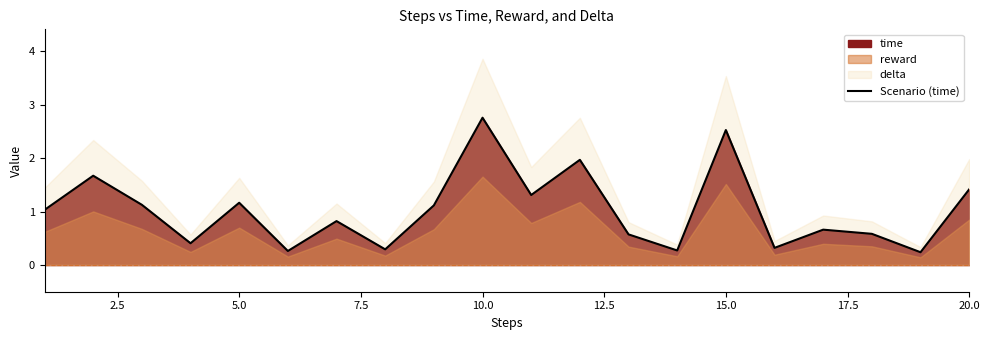

What is the highest value of the Scenario (time) series?

2.8